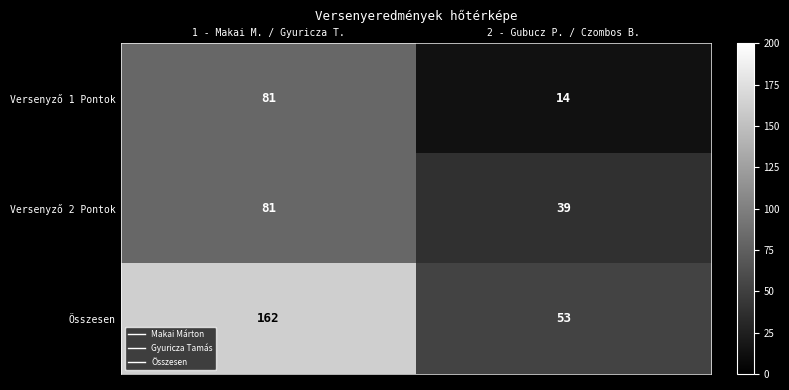

Reading left to right, transcribe all the data shown in this chart.

Versenyző 1 Pontok: 81	14
Versenyző 2 Pontok: 81	39
Összesen: 162	53